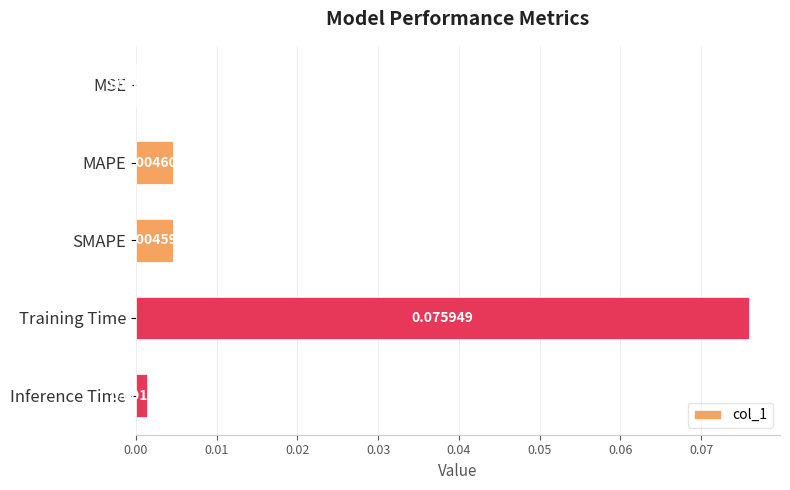

How many distinct data groups are displayed?

1